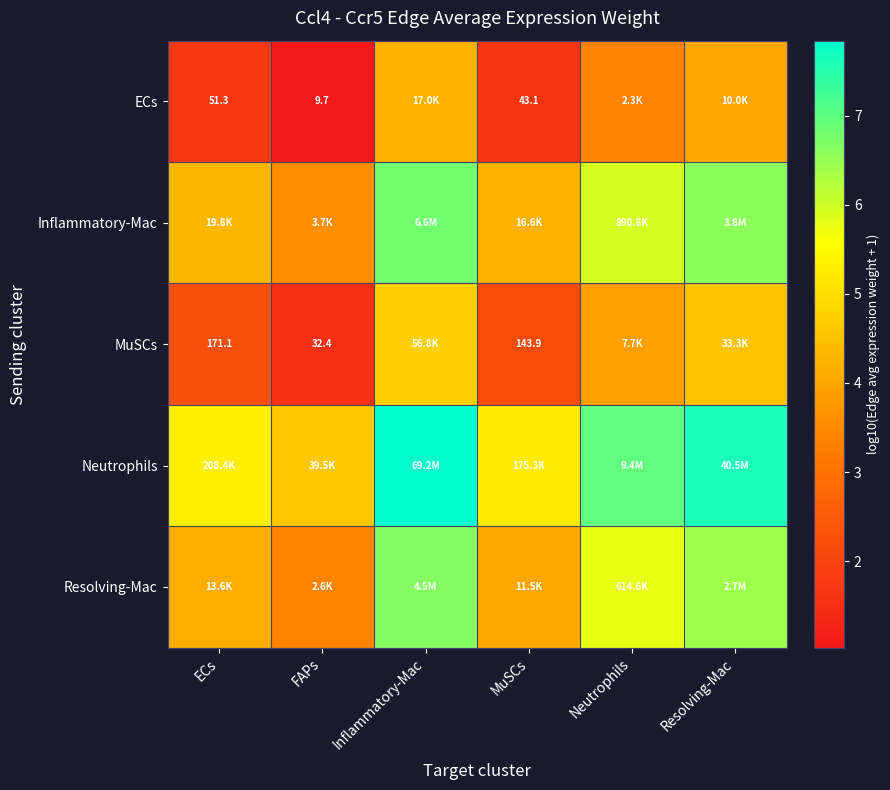

What is the greatest value displayed?

7.8